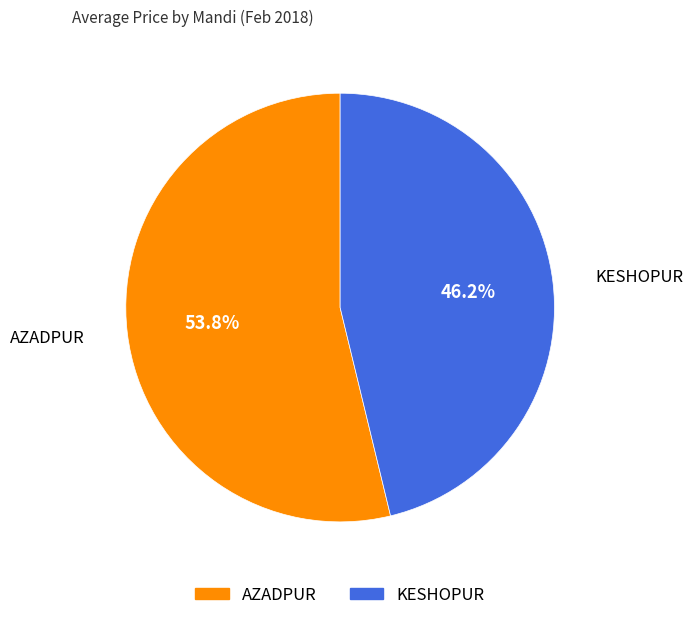

To the nearest percent, what is the average slice percentage?

50%